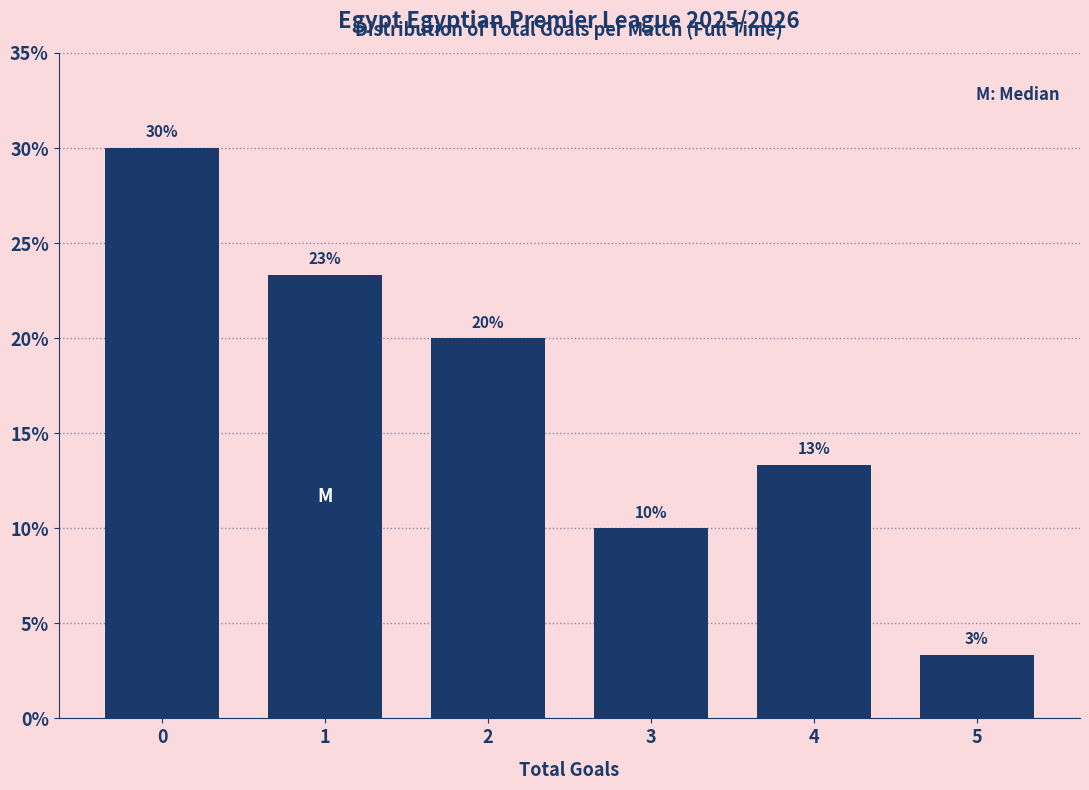

What is the difference between the values at 3 and 2?

10.0